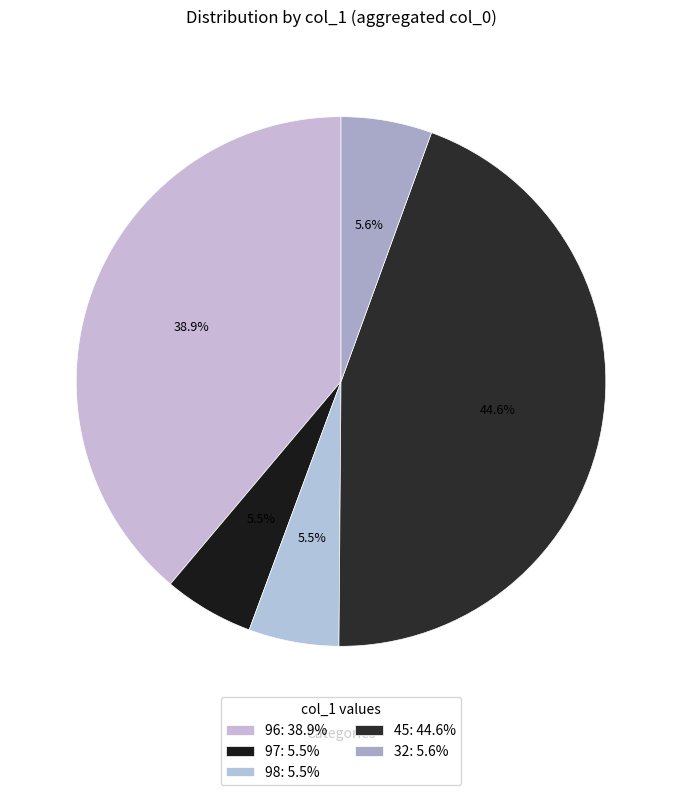

Count the number of slices in the pie.

5